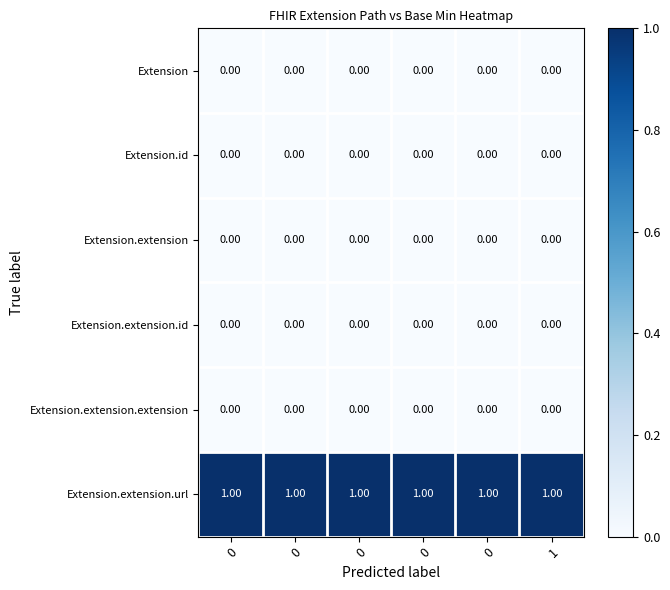

What is the greatest value displayed?

1